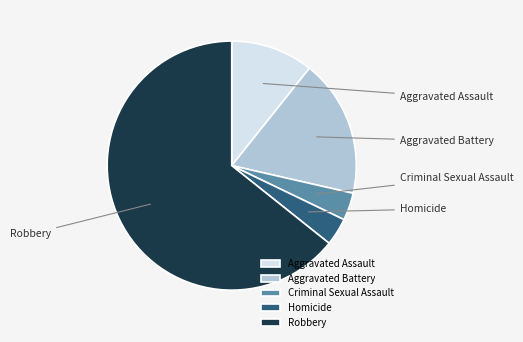

Which slice is the largest?

Robbery